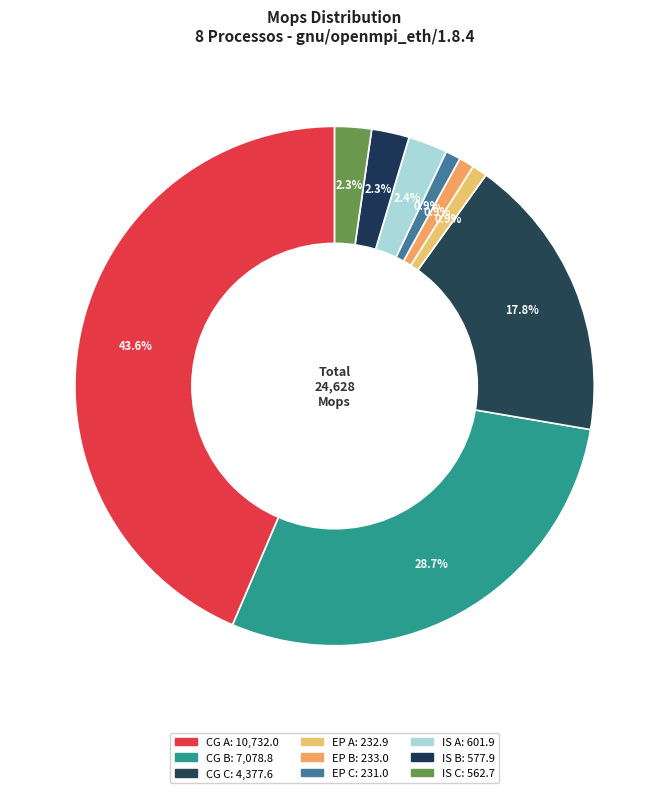

To the nearest percent, what is the difference between the largest and smallest slice percentages?

43%